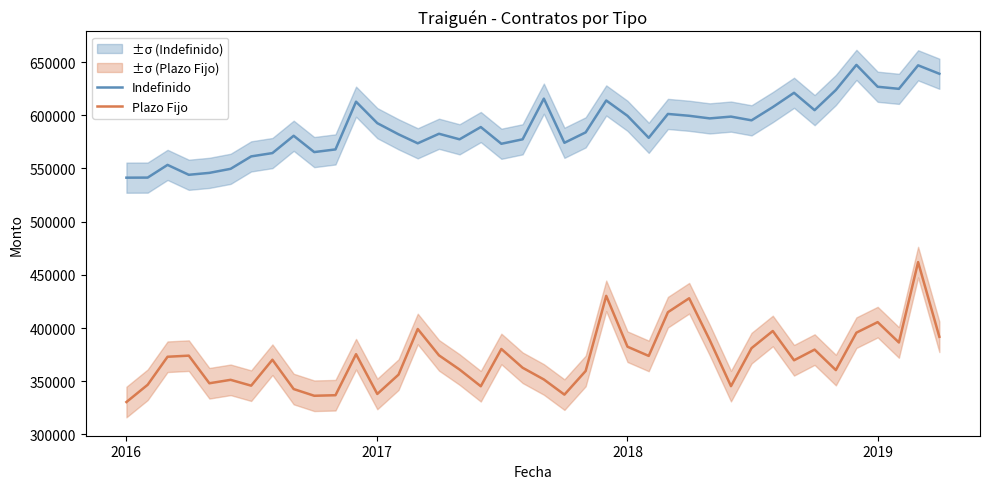

Count the number of categories in the chart.

40